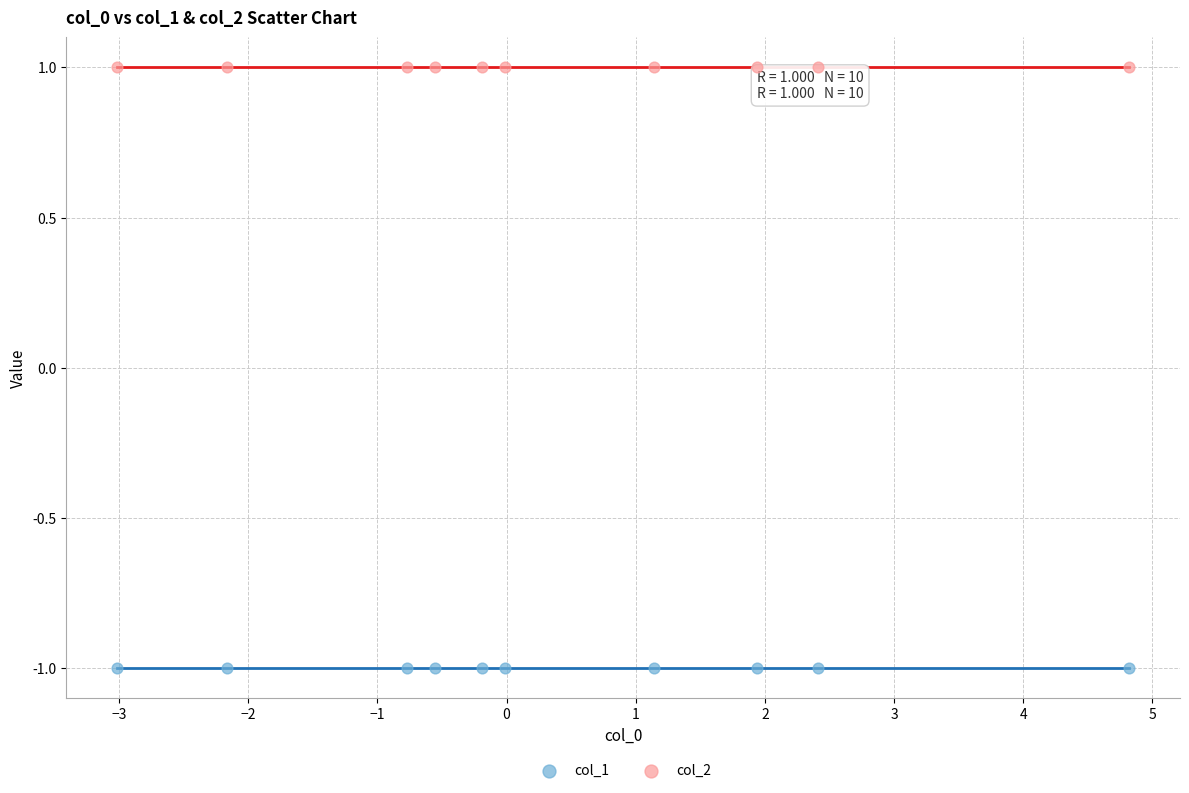

Which series contains the highest Y value?

col_2